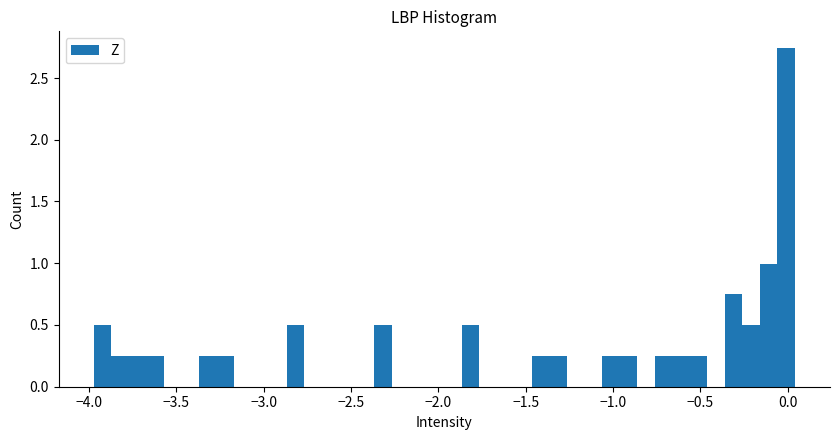

Around what value on the x-axis is the tallest bar? Give the approximate position of its centre, as read against the axis.

0.00